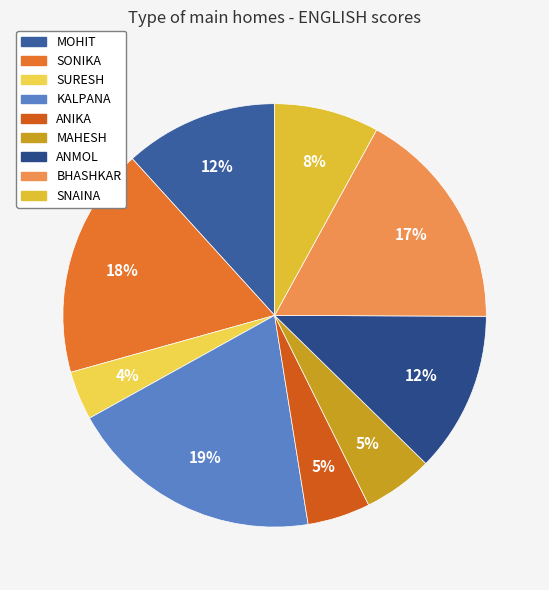

To the nearest percent, what portion does KALPANA represent?

19%